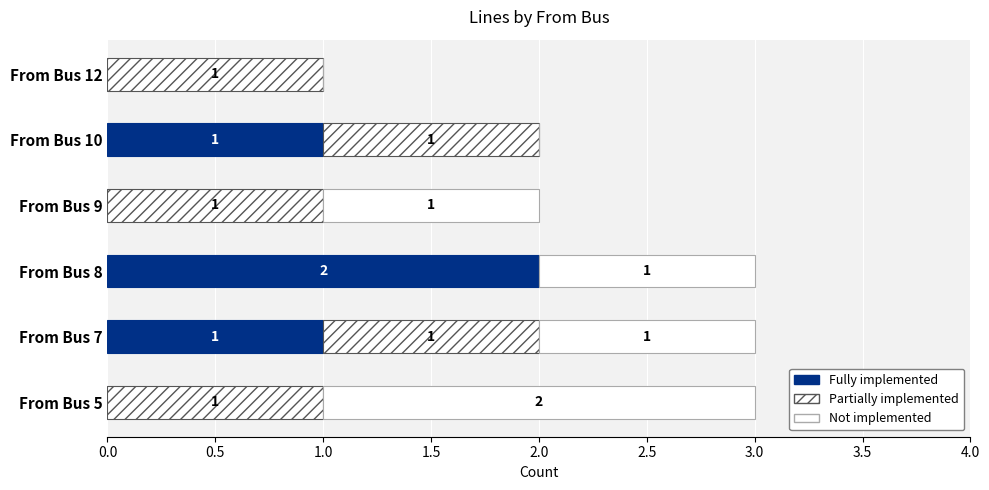

Count the number of data series in this chart.

3